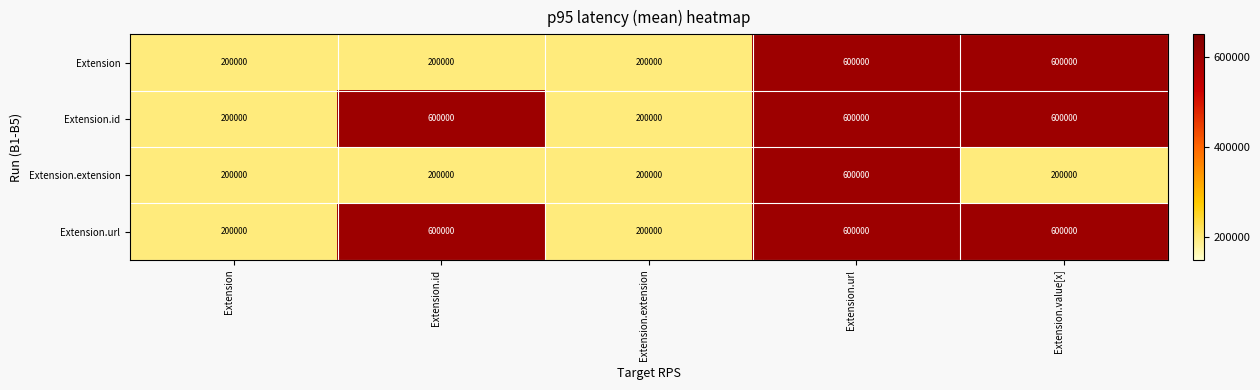

True or false: Extension.url has a value of 200000 at Extension.extension.

True